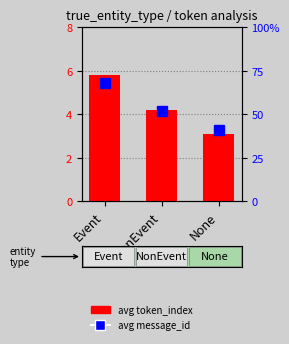

Read the value at NonEvent.

4.2